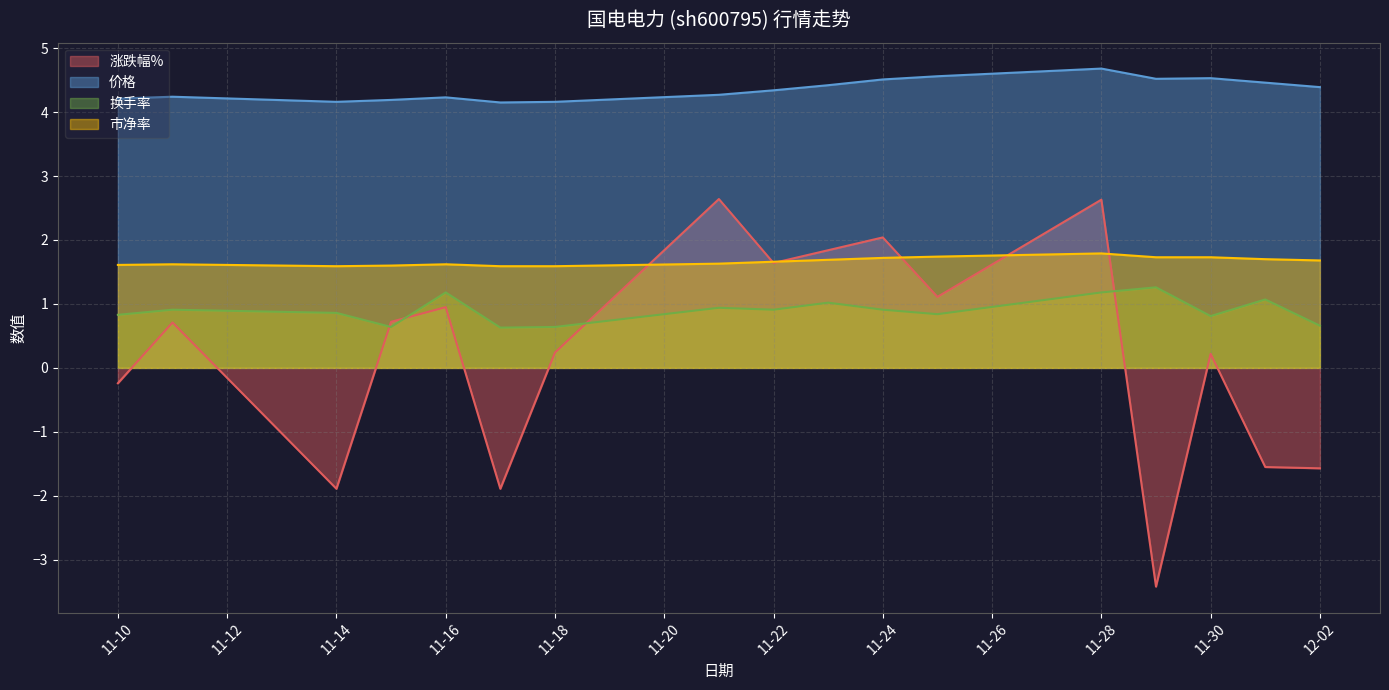

List the series in order of their peak value, lowest first.

换手率, 市净率, 涨跌幅%, 价格